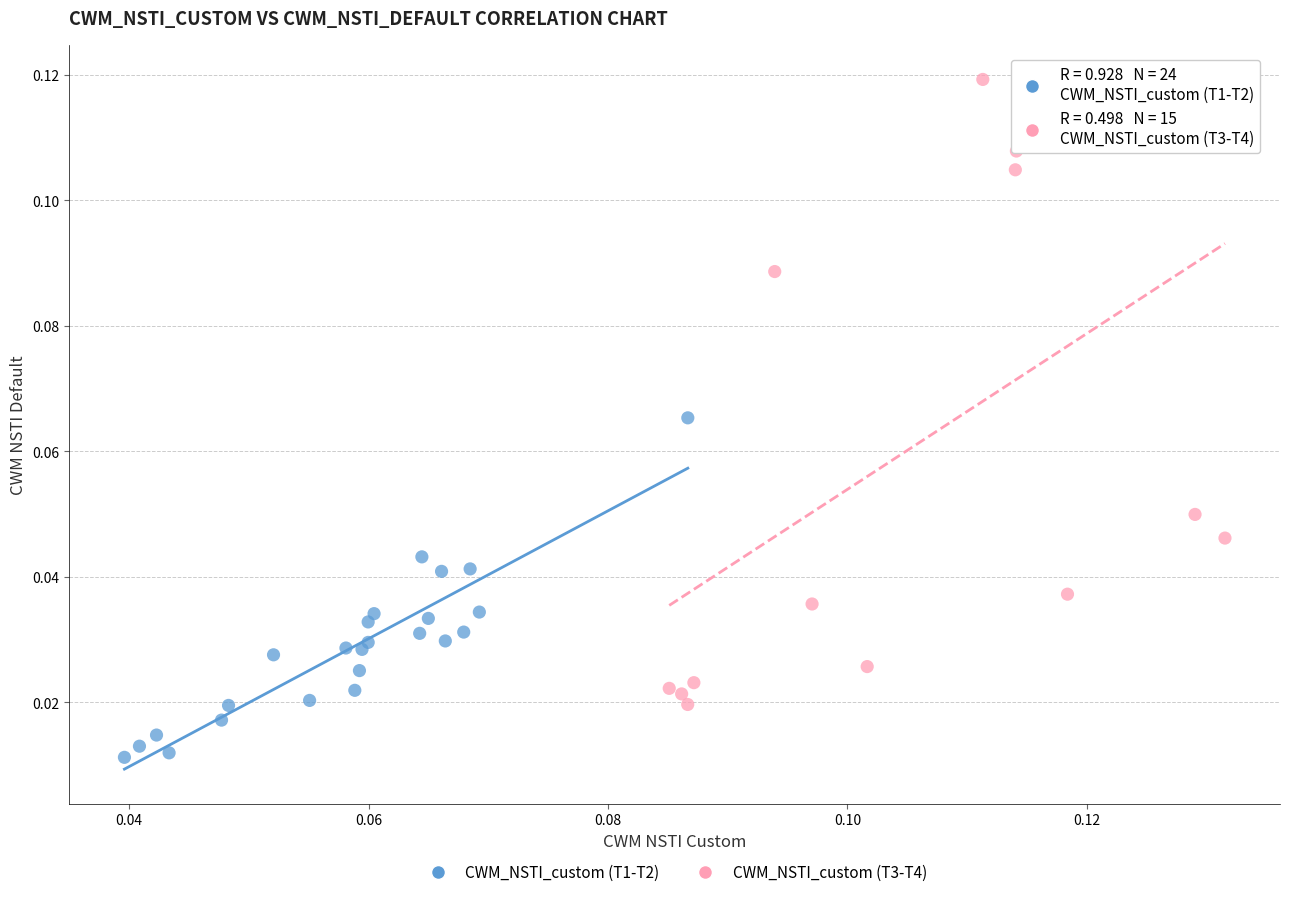

Which series contains the highest Y value?

CWM_NSTI_custom (T3-T4)